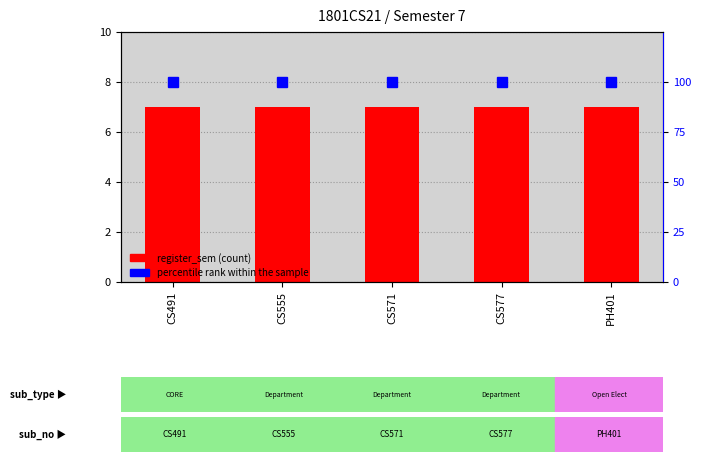

What is the sum of all register_sem values?

35